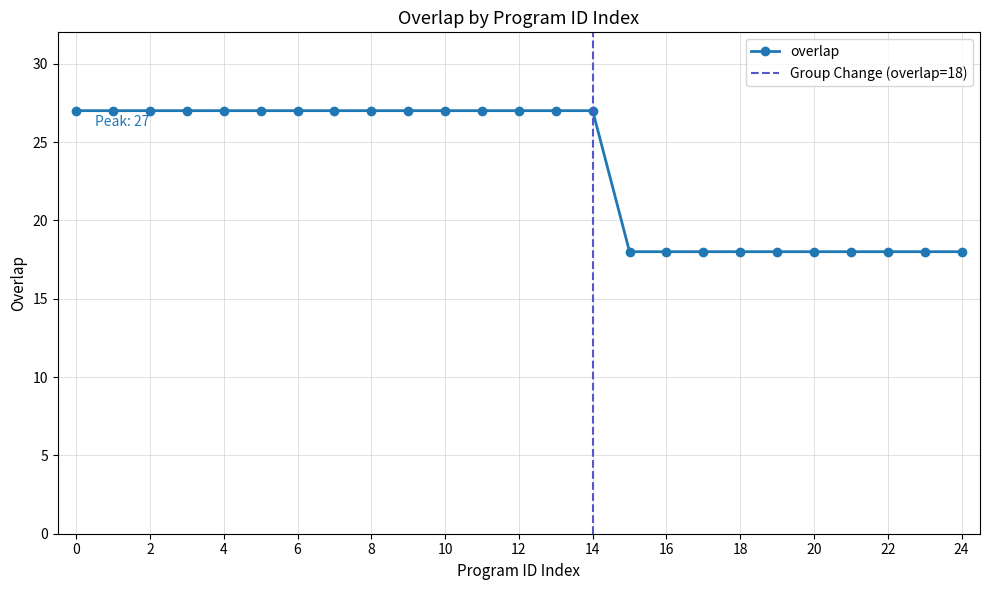

The value of overlap at 12 is 27. True or false?

True